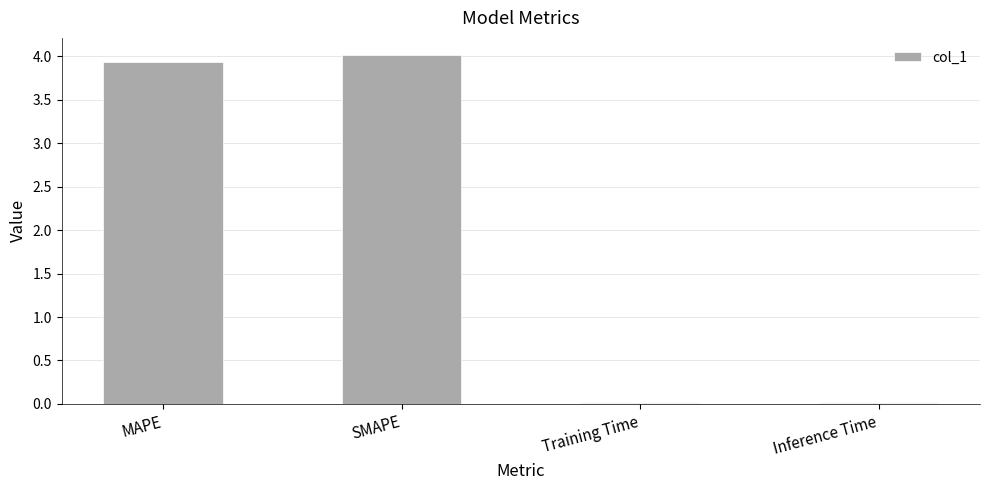

How many distinct data groups are displayed?

1